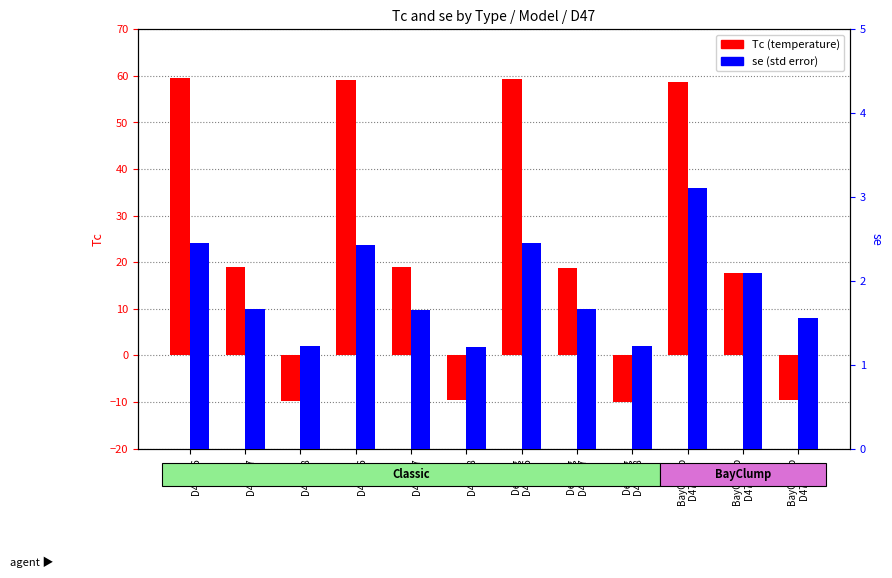

Rank the series by their maximum value, from lowest to highest.

se, Tc